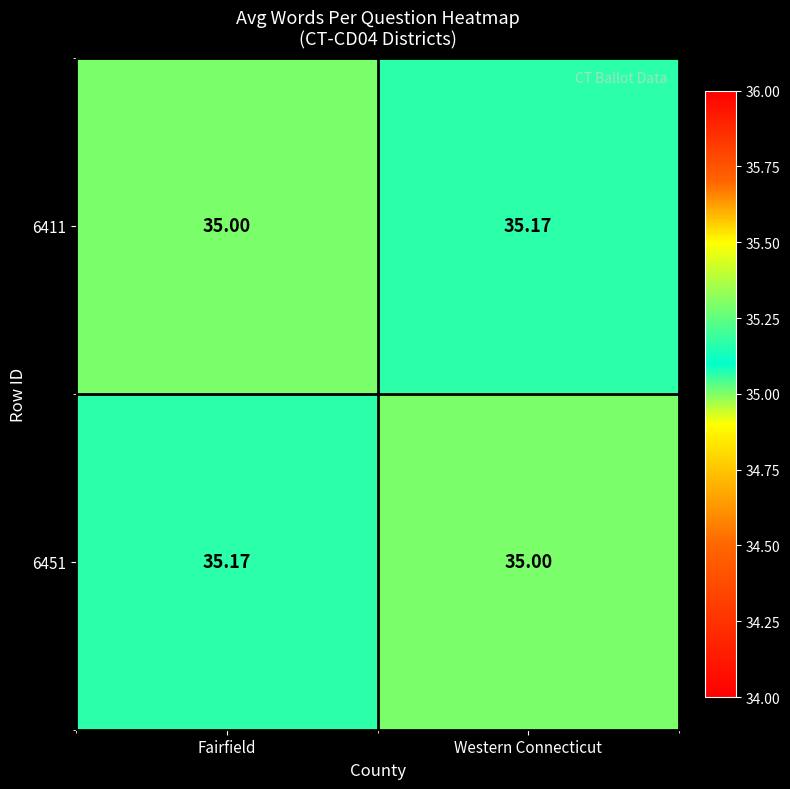

Rank the categories by 6411 value from highest to lowest.

Western Connecticut, Fairfield